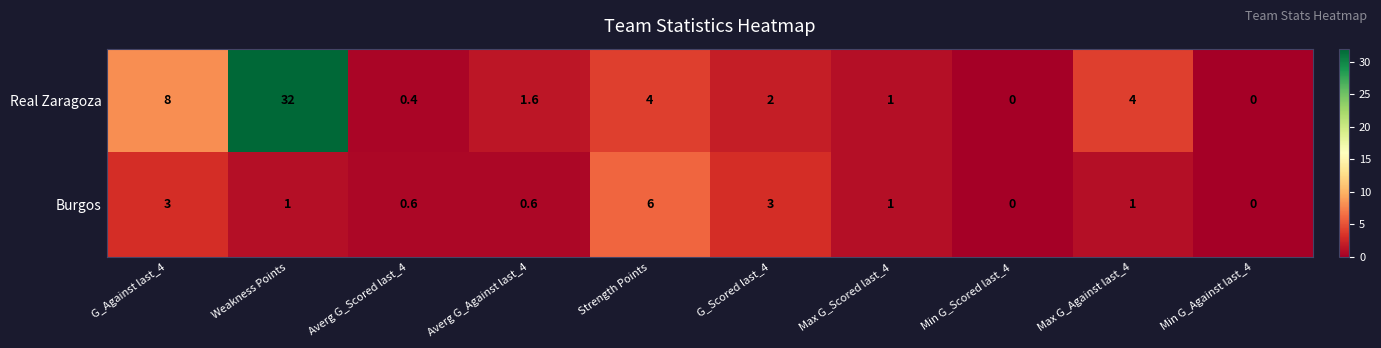

True or false: Burgos has a value of 1.0 at Max G_Scored last_4.

True